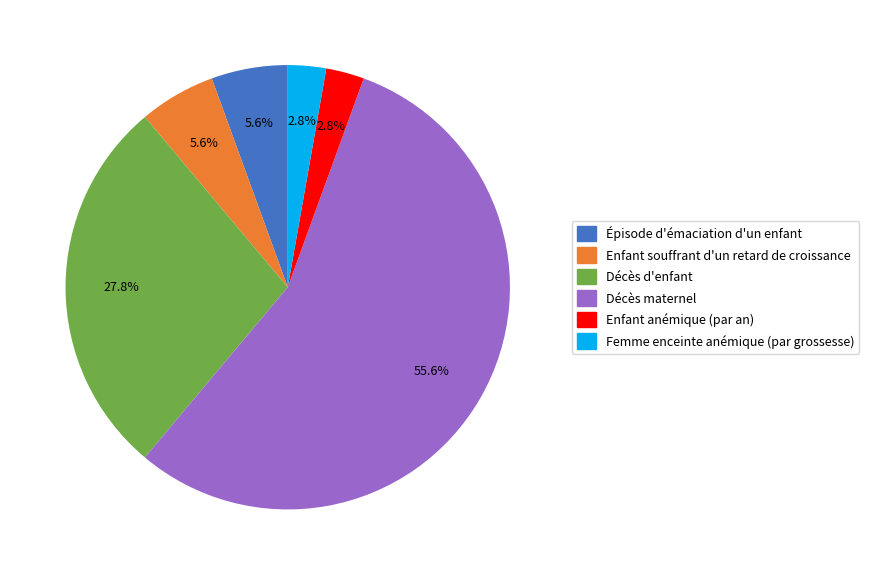

To the nearest percent, what is the difference between the Enfant anémique (par an) and Enfant souffrant d'un retard de croissance slice percentages?

3%